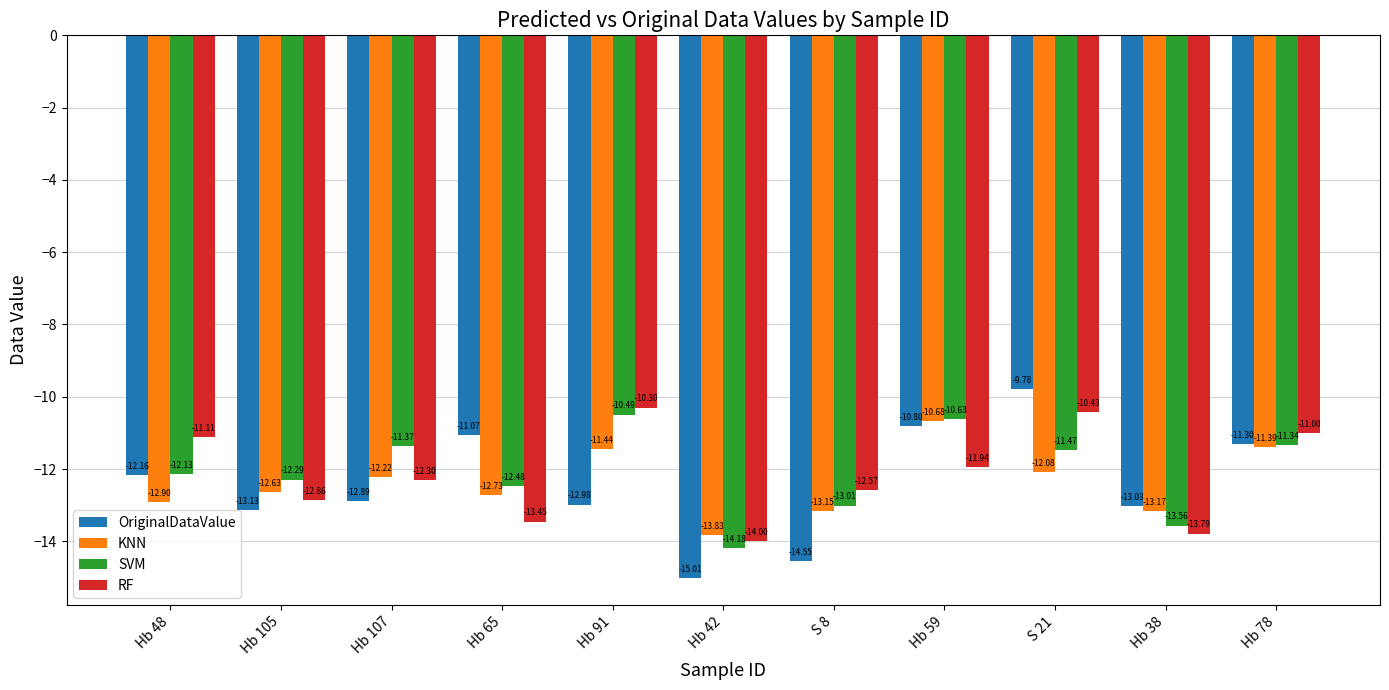

What is the label of the 10th bar from the right?

Hb 105